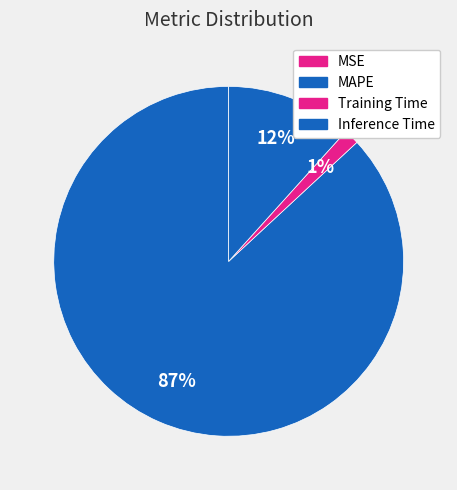

To the nearest percent, what is the difference between the MSE and MAPE slice percentages?

87%